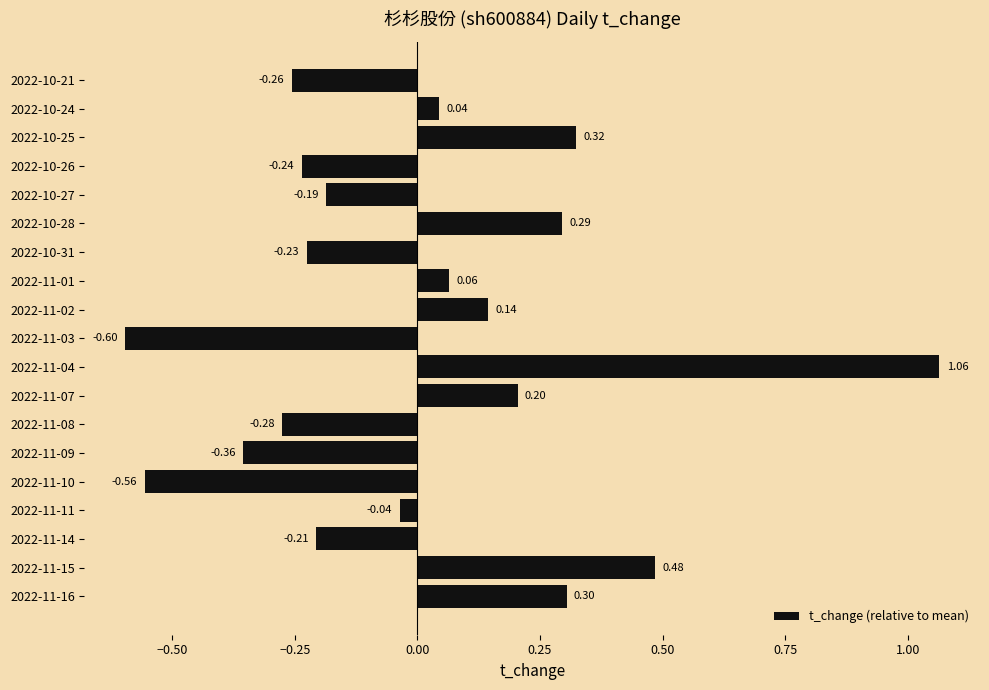

What is the difference between the second highest and second lowest values?

1.0